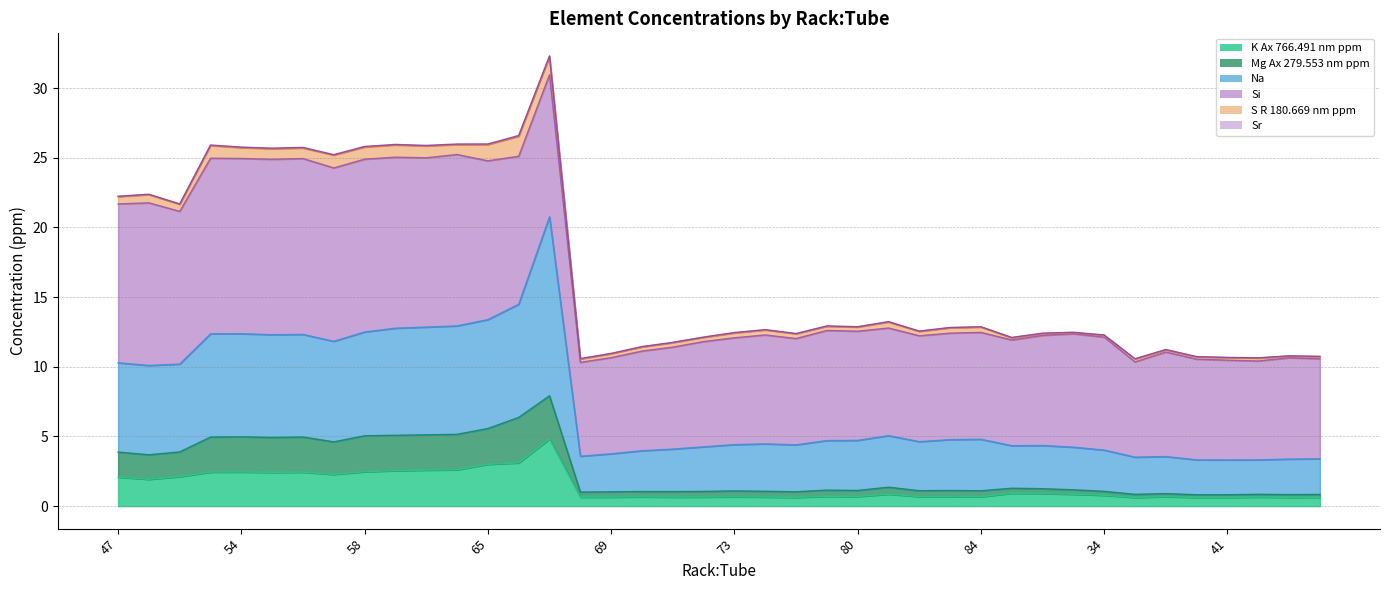

What is the approximate value of K Ax 766.491 nm ppm at 41?

0.6